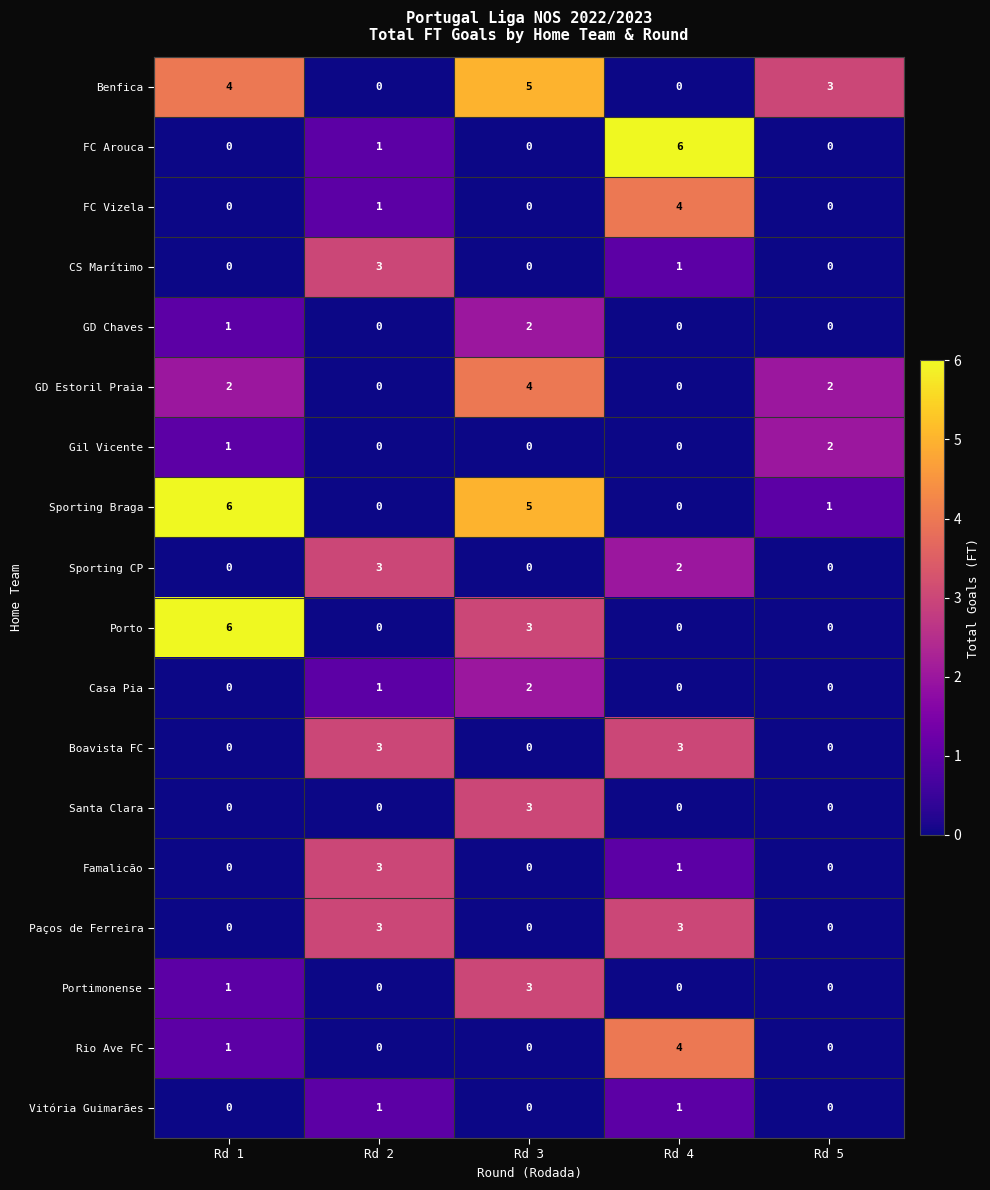

What is the greatest value displayed?

6